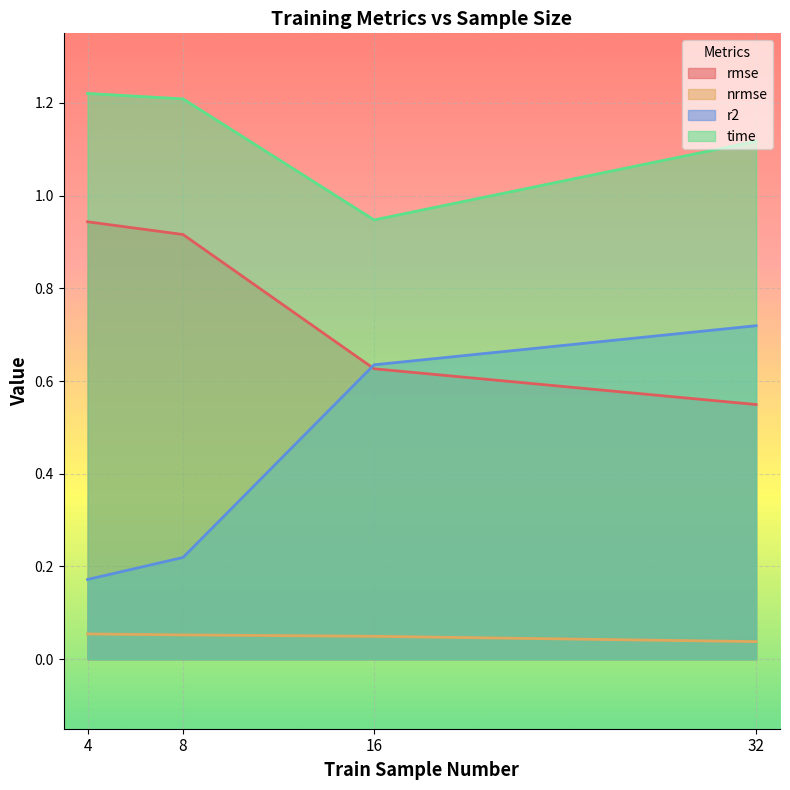

What is the spread (max minus min) of values at 16?

0.9